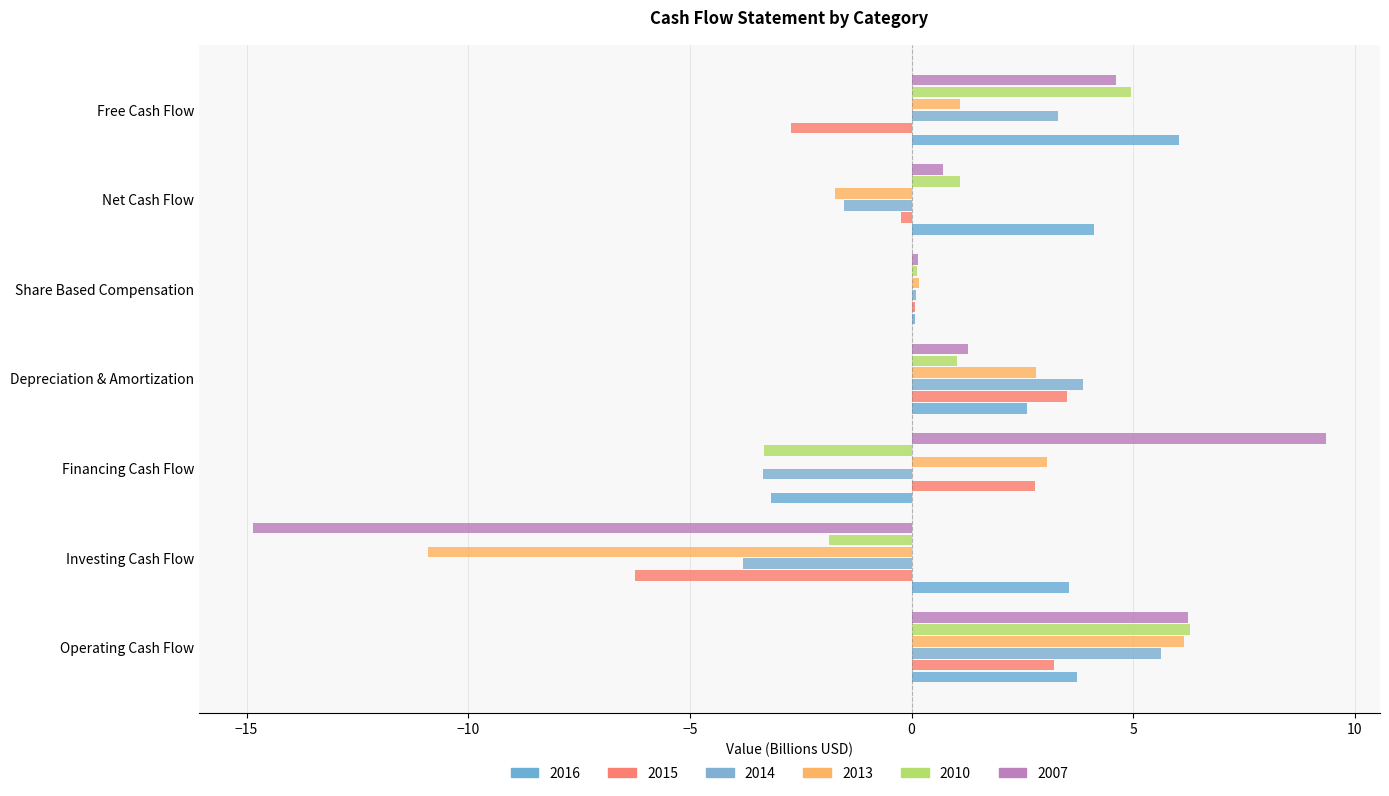

Between Operating Cash Flow and Financing Cash Flow, which series saw the biggest shift?

2010